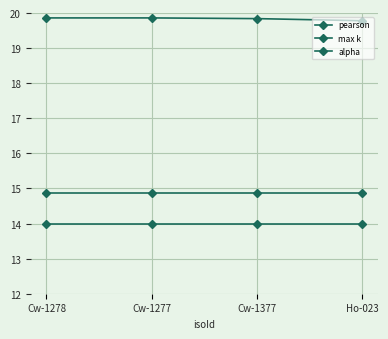

Does the chart have visible grid lines?

Yes